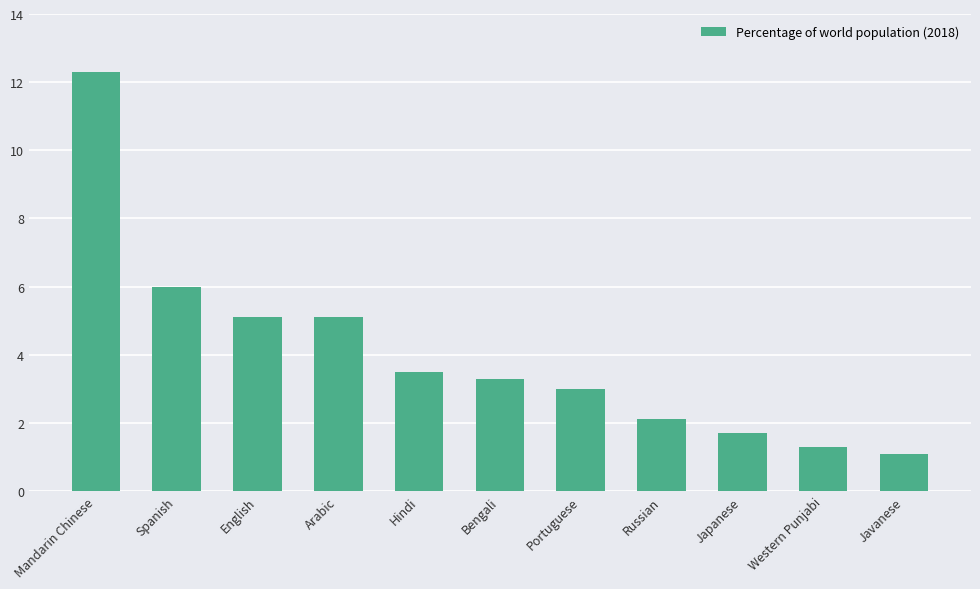

What is the average value?

4.0